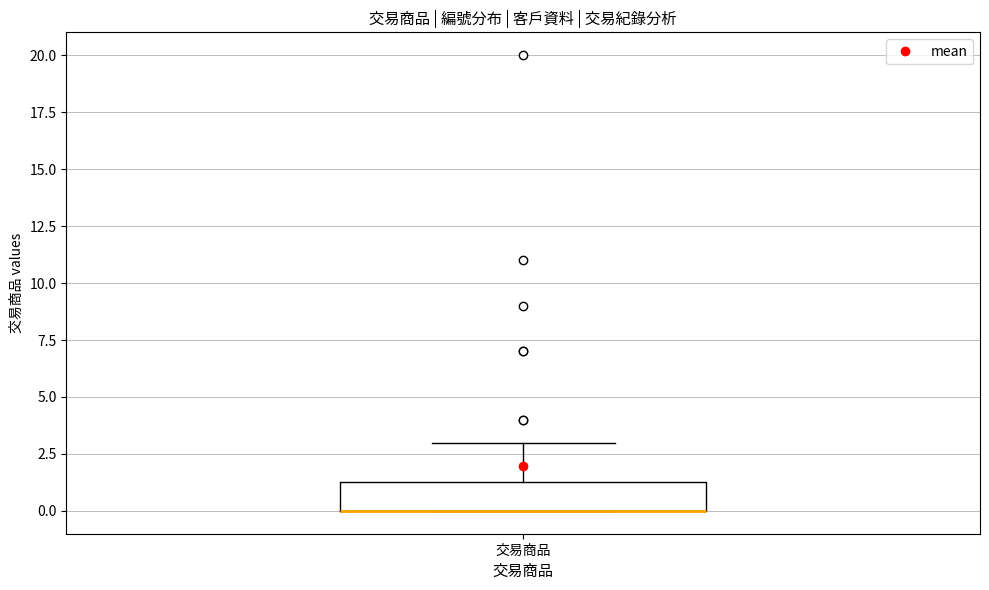

Read this box plot against the y-axis: the position of the median line, the range covered by the box, and the ends of both whiskers. The values are not printed on the chart, so give them approximately, as read against the axis.

median 0.0 (drawn on the box's lower edge), box 0.0 to 1.5, whiskers 0.0 to 3.0